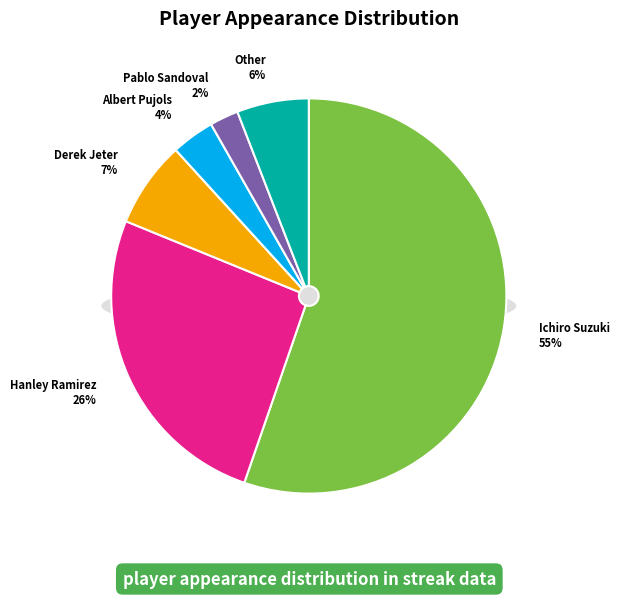

Which category accounts for the majority?

Ichiro Suzuki